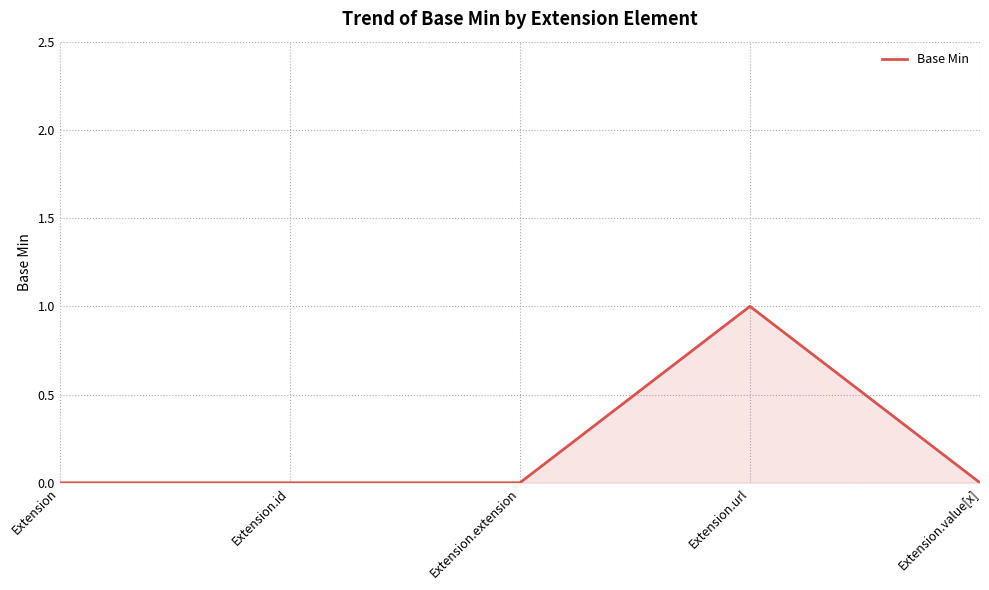

The chart shows a value of 0 at Extension.url. True or false?

False